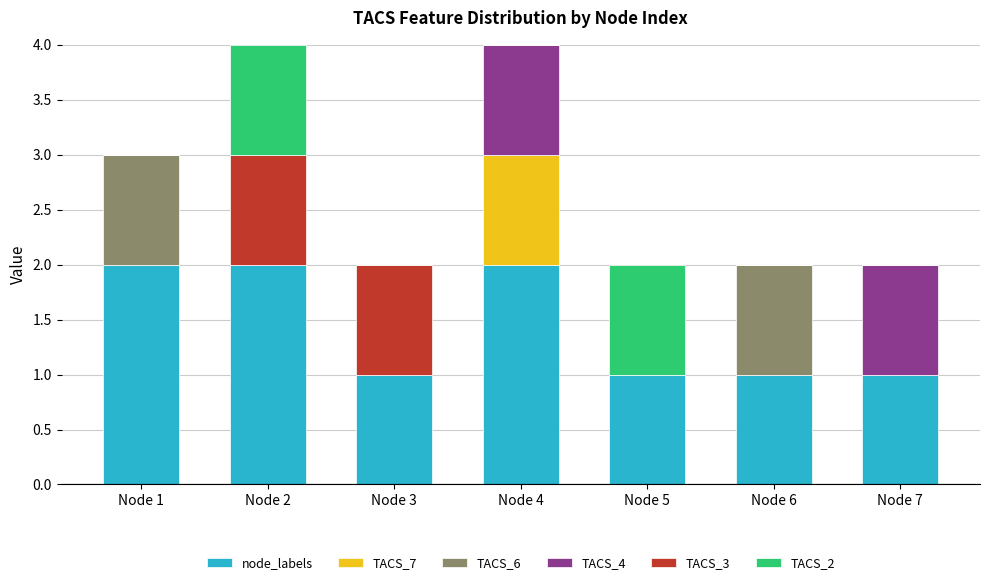

Is it true that node_labels equals 3 at Node 4?

False